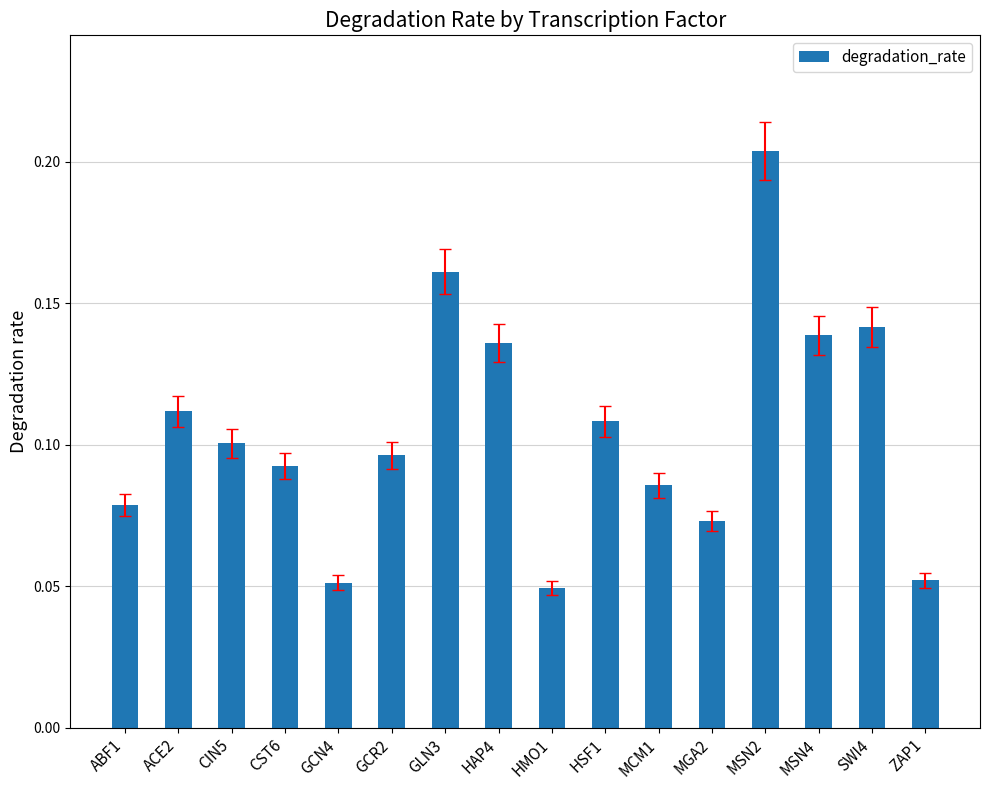

Count the values in the range 0 to 1.

16